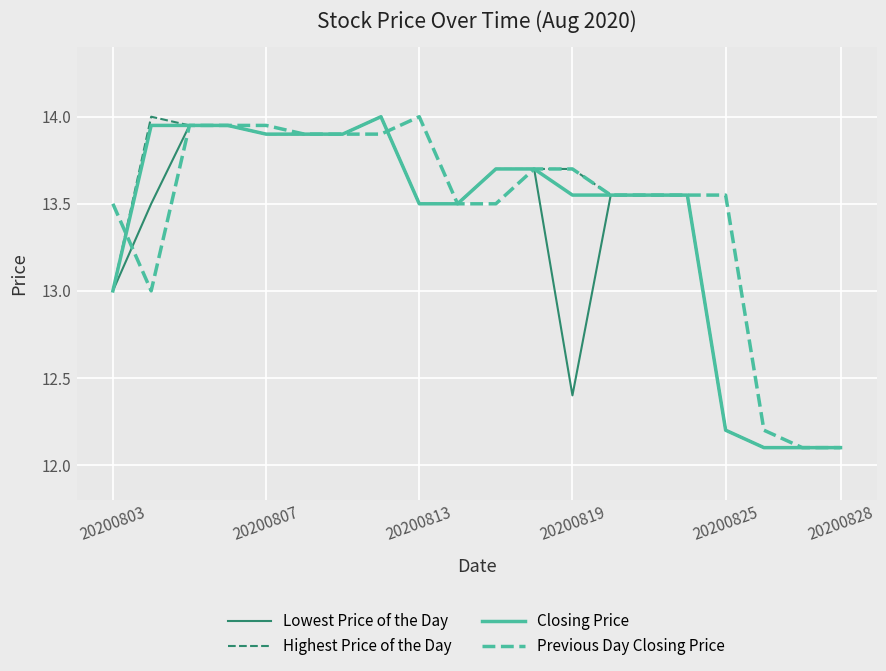

What is the greatest value displayed?

14.0